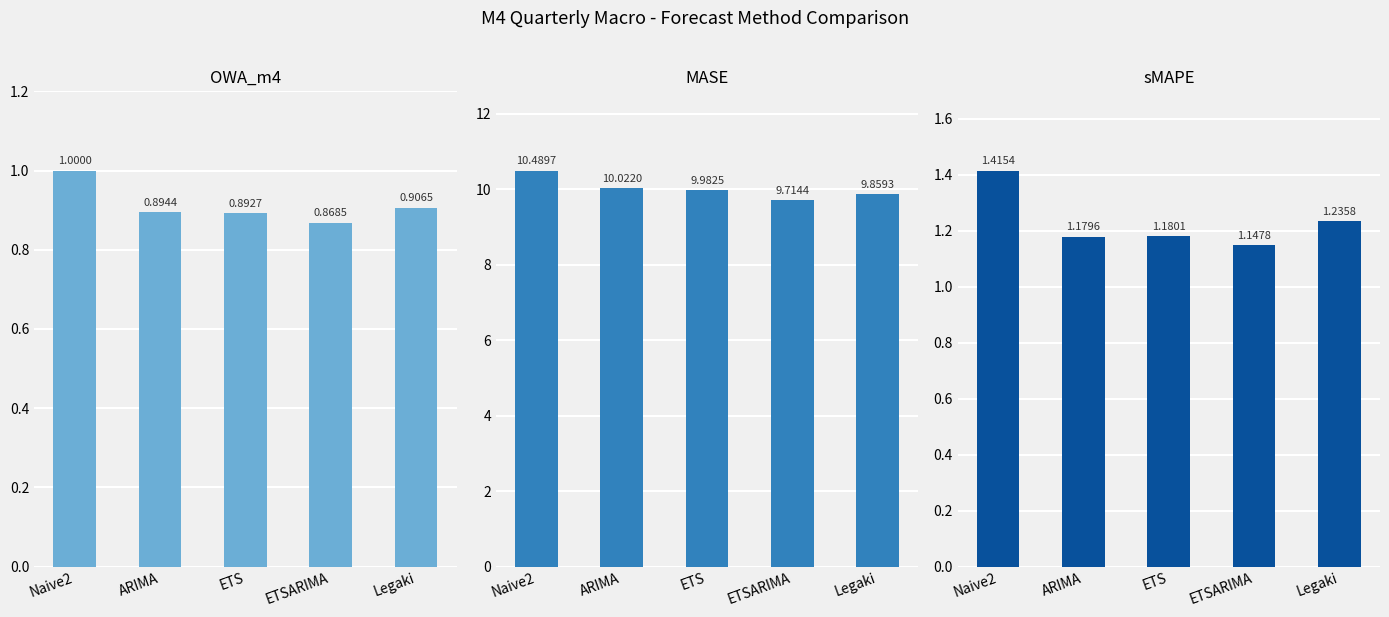

What is the difference between the highest and lowest values at Legaki?

9.0